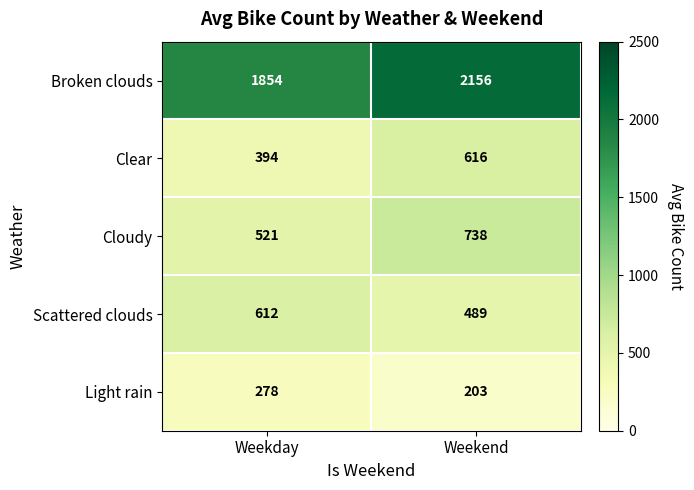

At which label is Clear closest to 505?

Weekday